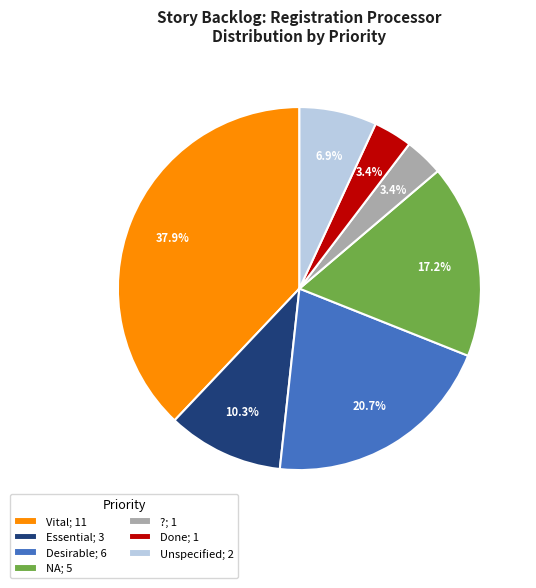

What is the largest slice in the pie chart?

Vital; 11